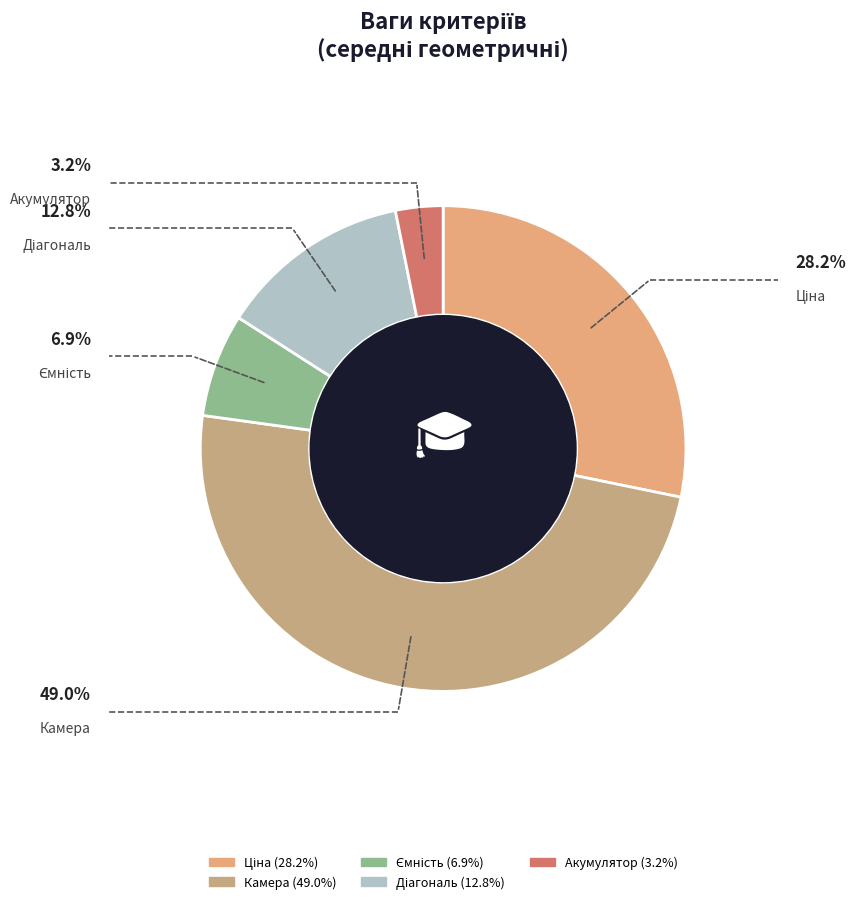

Is there a majority slice in this chart?

No